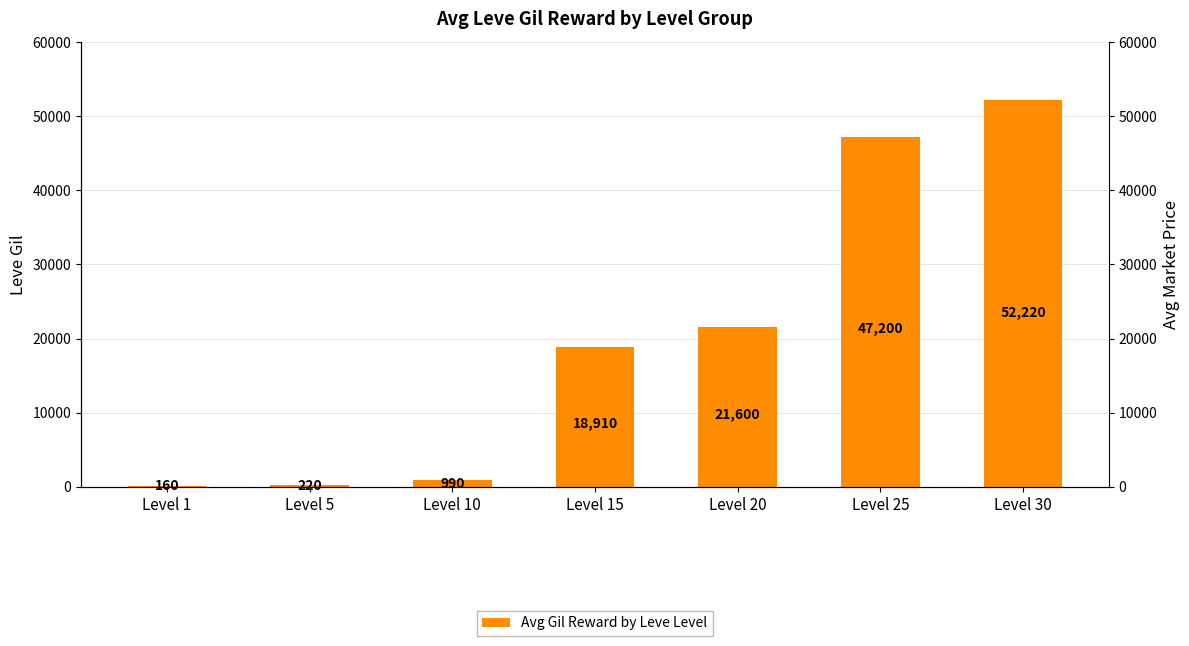

Approximately how many times larger is the value at Level 20 compared to Level 25?

0.5